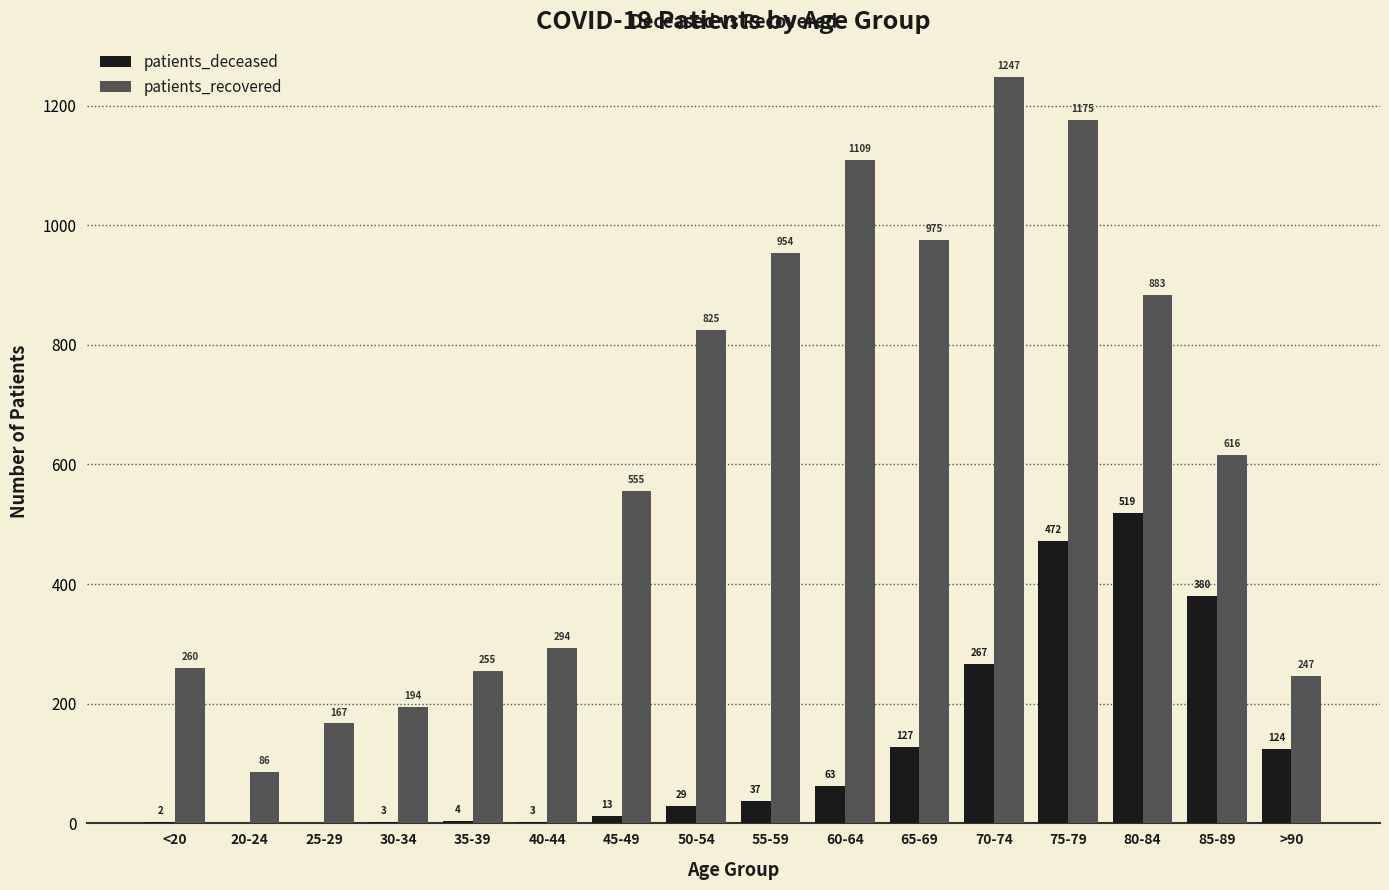

Reading right to left, list all the values displayed in this chart.

patients_deceased: >90=124	85-89=380	80-84=519	75-79=472	70-74=267	65-69=127	60-64=63	55-59=37	50-54=29	45-49=13	40-44=3	35-39=4	30-34=3	25-29=0	20-24=0	<20=2
patients_recovered: >90=247	85-89=616	80-84=883	75-79=1175	70-74=1247	65-69=975	60-64=1109	55-59=954	50-54=825	45-49=555	40-44=294	35-39=255	30-34=194	25-29=167	20-24=86	<20=260